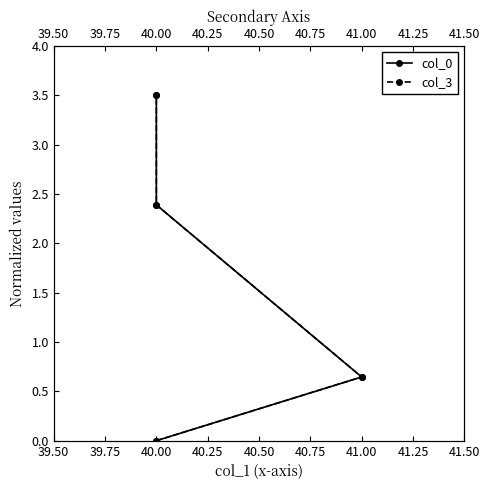

How many values in the col_0 series are below 2?

2